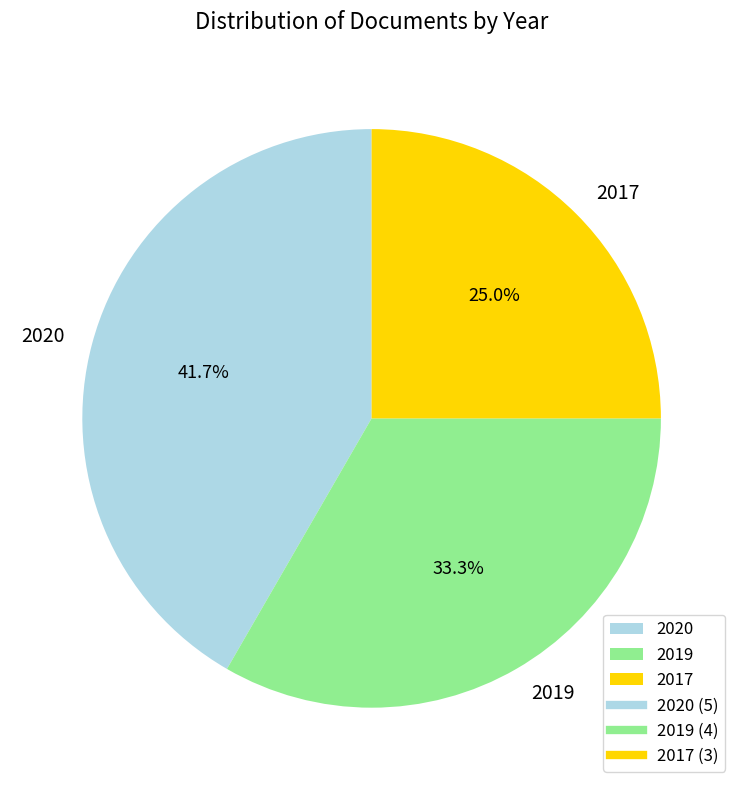

The 2020 slice represents 31% of the pie. True or false?

False